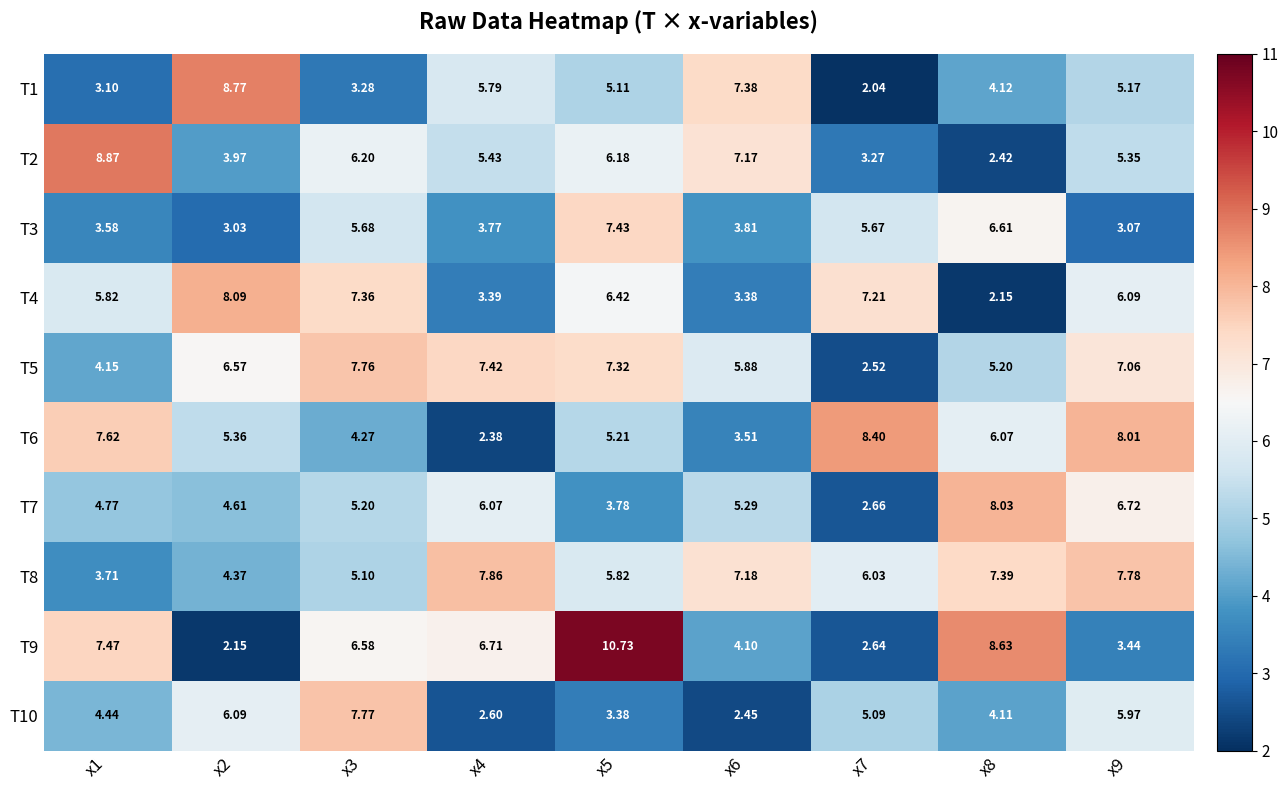

Which series has the largest total across all categories?

T8